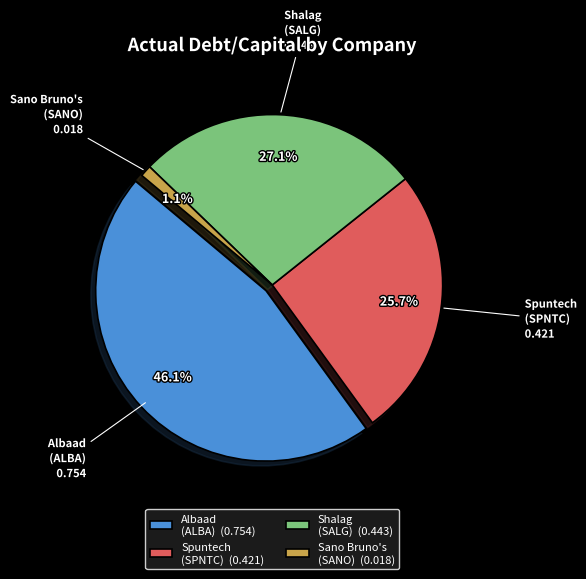

To the nearest percent, what is the difference between the largest and smallest slice percentages?

45%